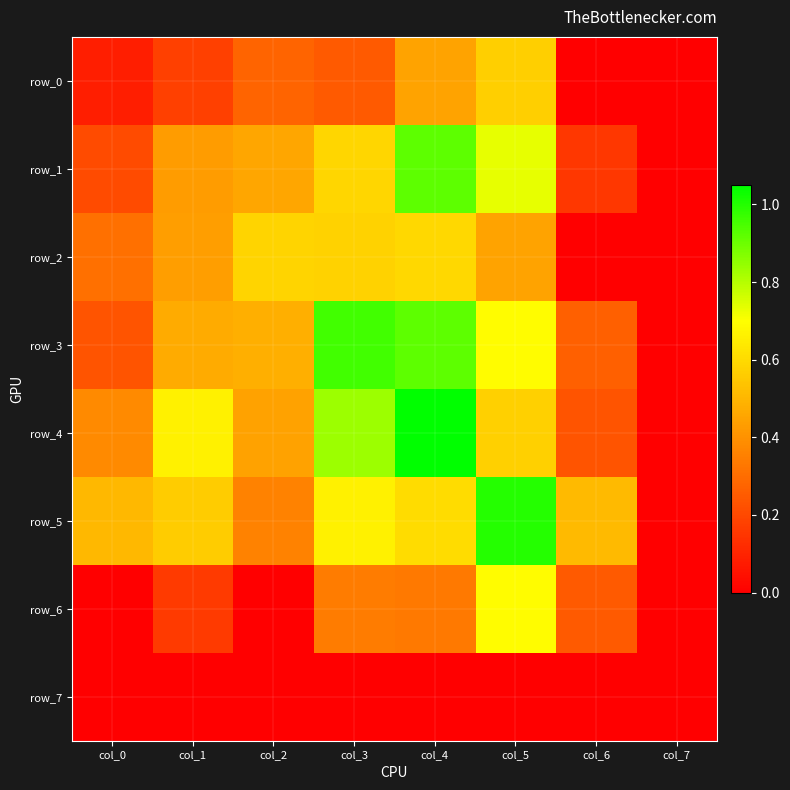

What is the sum of the row_3 values at col_2 and col_0?

0.7